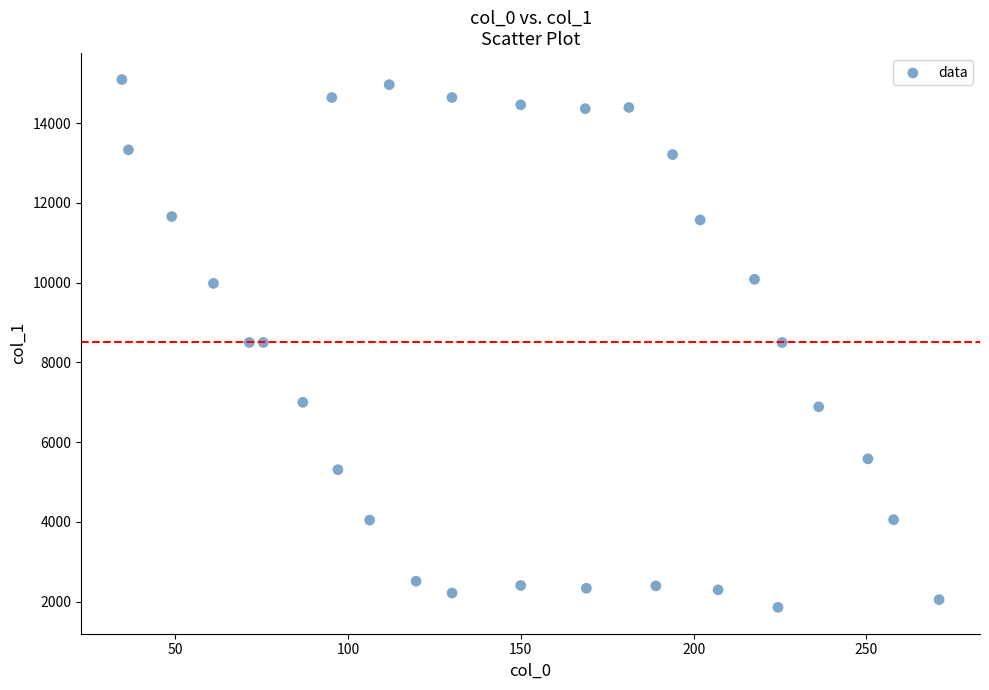

What is the range of X values (max minus min)?

236.4